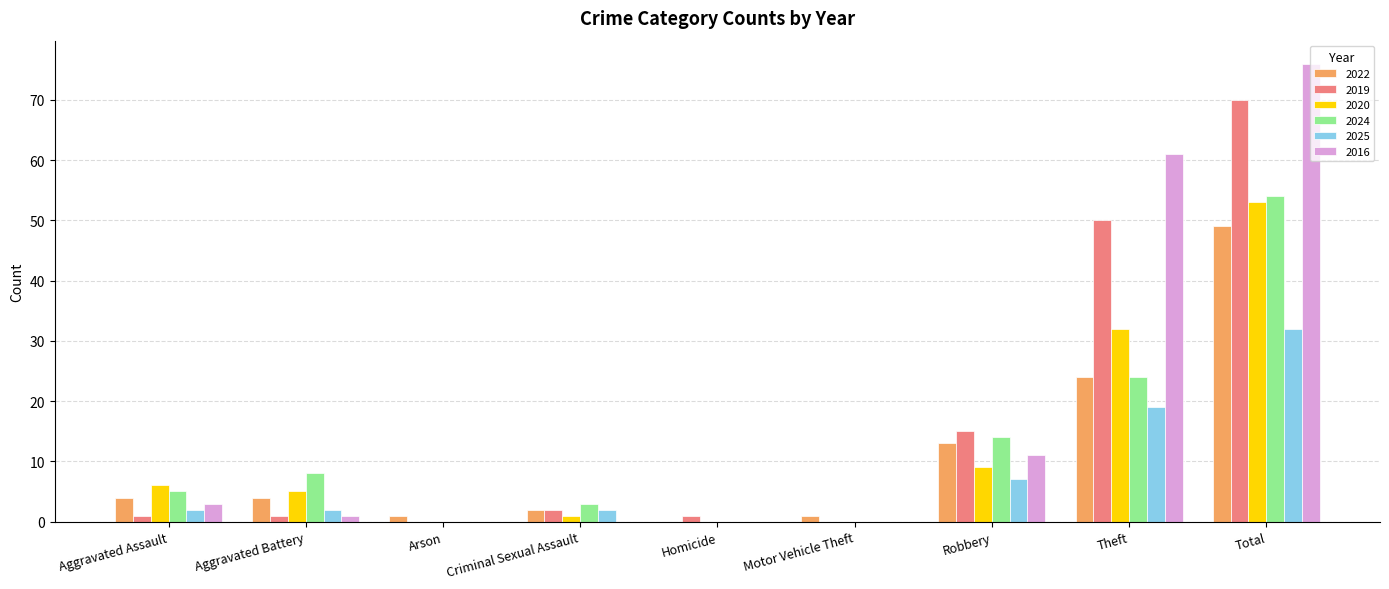

Reading left to right, list all the values displayed in this chart.

2022: 4	4	1	2	0	1	13	24	49
2019: 1	1	0	2	1	0	15	50	70
2020: 6	5	0	1	0	0	9	32	53
2024: 5	8	0	3	0	0	14	24	54
2025: 2	2	0	2	0	0	7	19	32
2016: 3	1	0	0	0	0	11	61	76